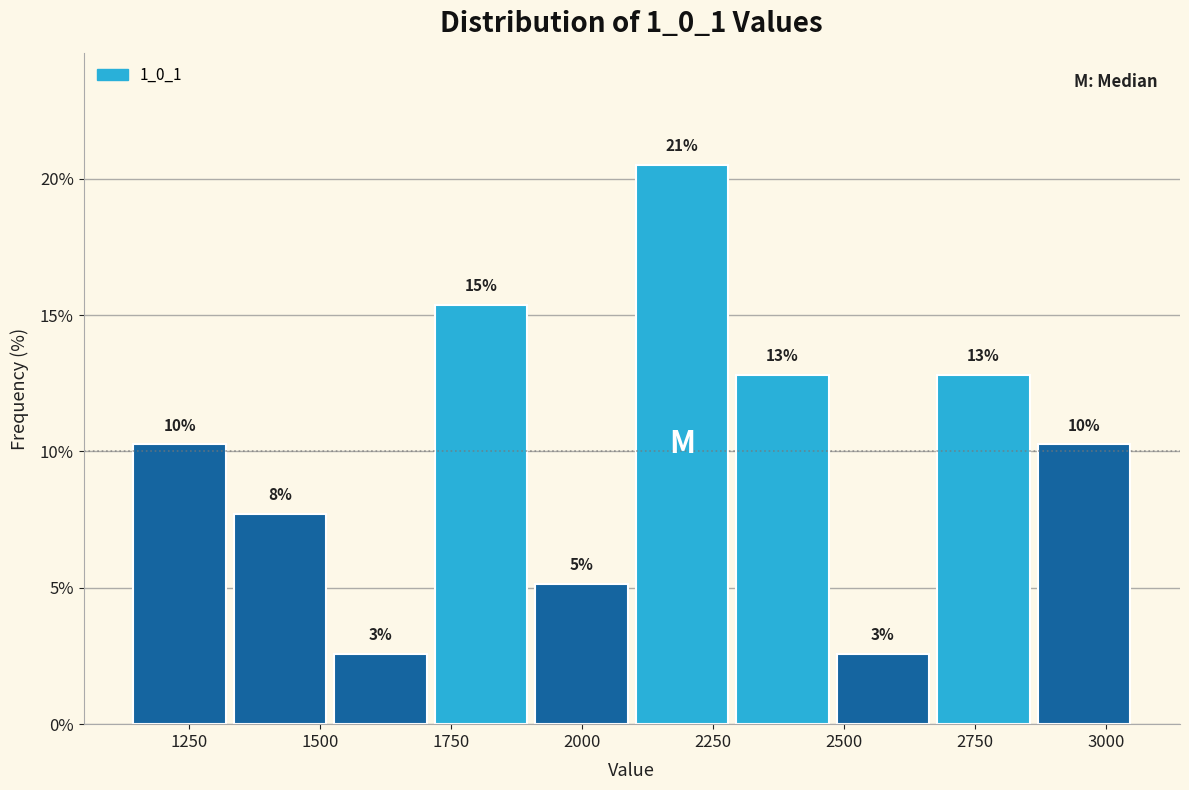

Read against the x-axis, roughly where is the centre of the tallest bar?

2200